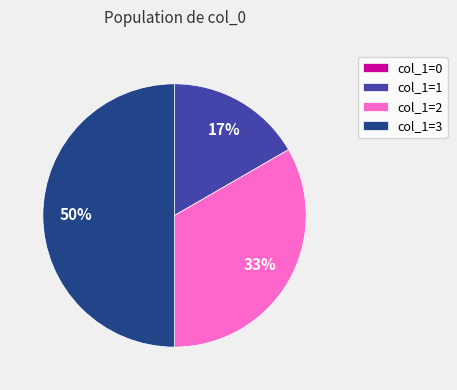

To the nearest percent, what is the combined percentage of col_1=2 and col_1=1?

50%